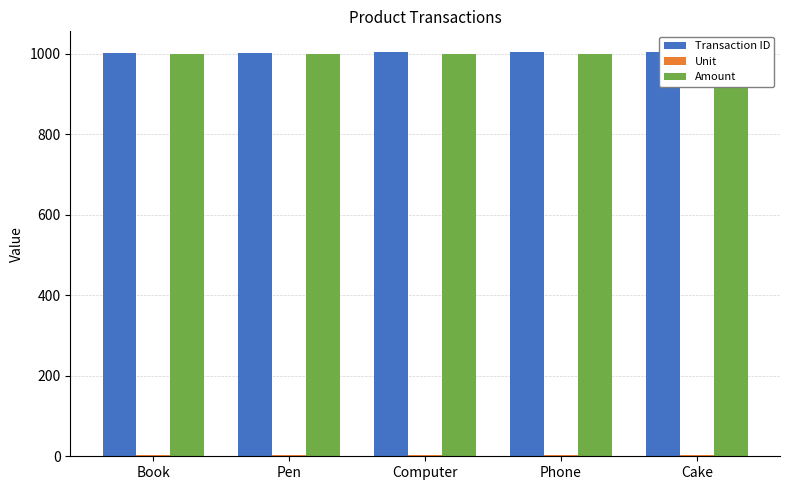

Which category has the highest value across all series?

Cake